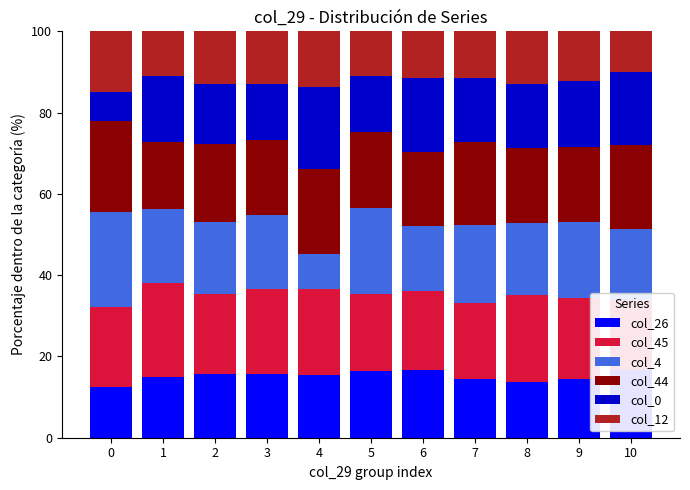

Rank the series at 4 from highest to lowest value.

col_45, col_44, col_0, col_26, col_12, col_4